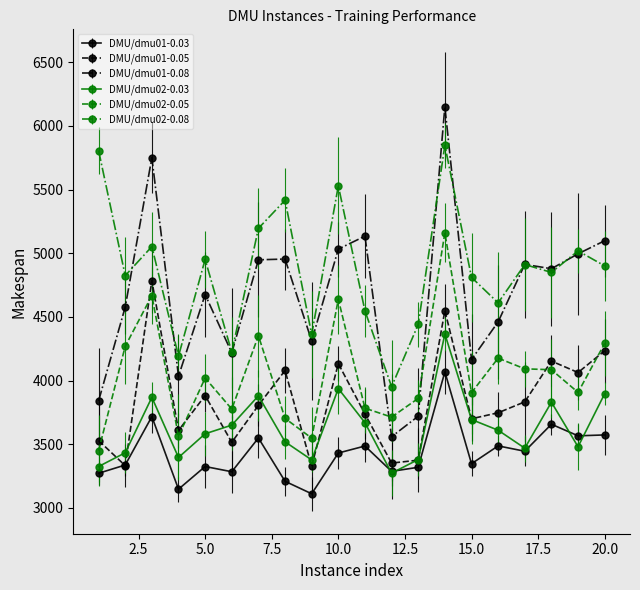

What is the value of the DMU/dmu02-0.08 point at the 19th from the left?

5018